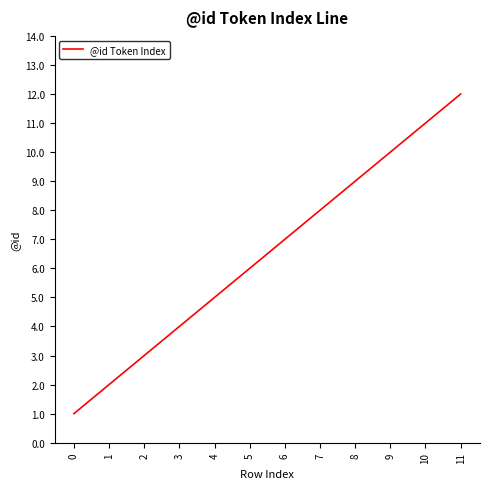

Count the number of data series in this chart.

1